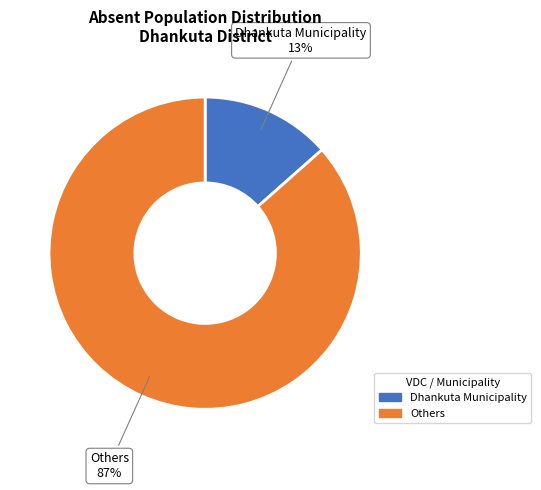

Which has a higher value, Dhankuta Municipality or Others?

Others